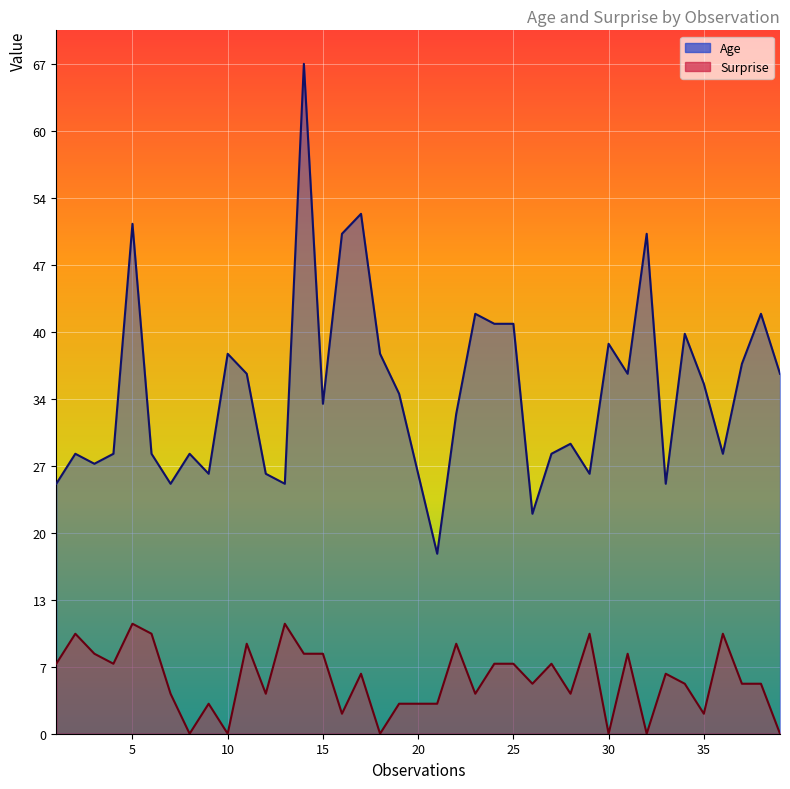

What are all the series names shown in the legend?

Age, Surprise